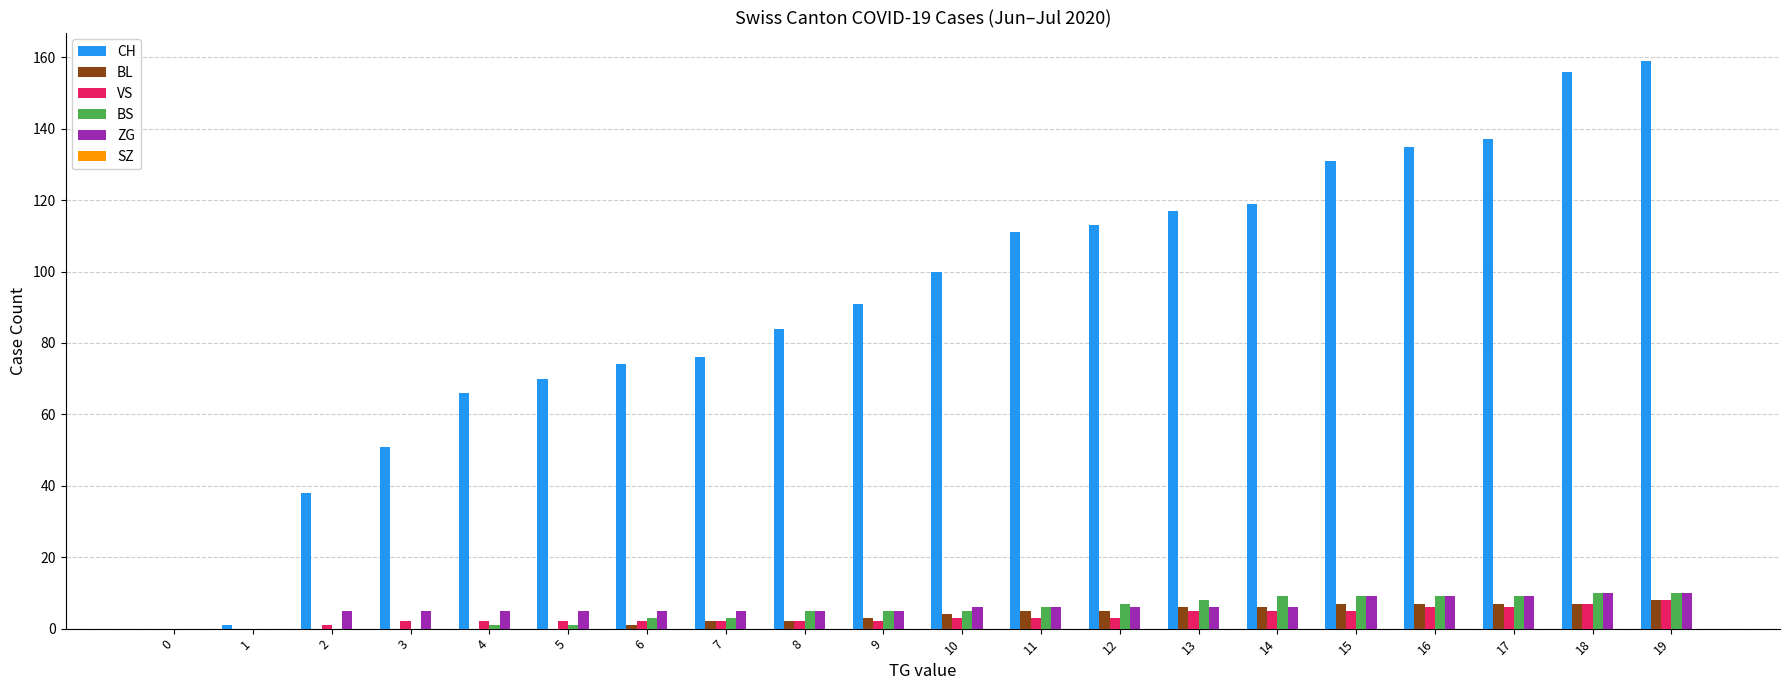

The value of CH at 7 is 18. True or false?

False